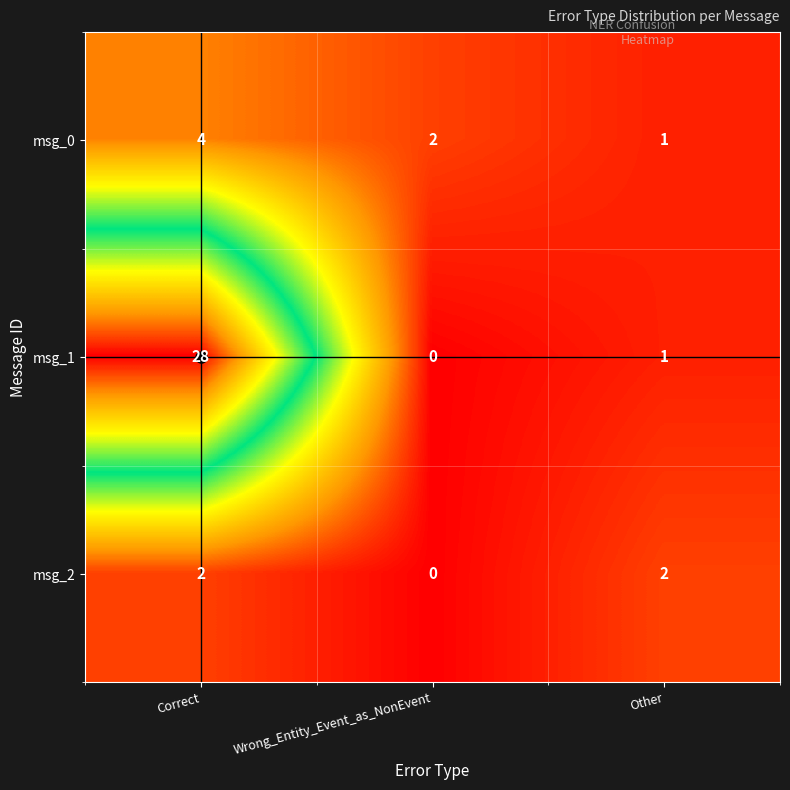

Which series has the largest range (max minus min)?

msg_1